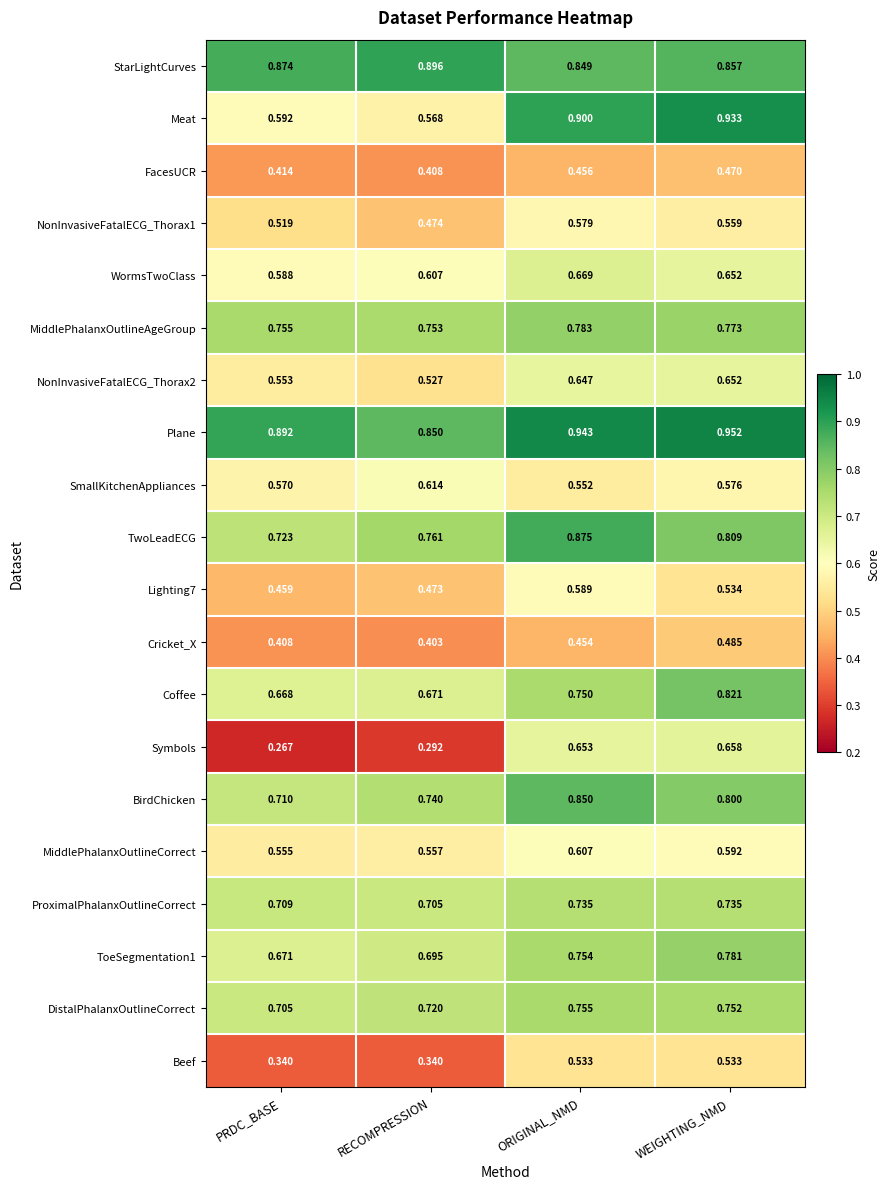

How many distinct data groups are displayed?

20